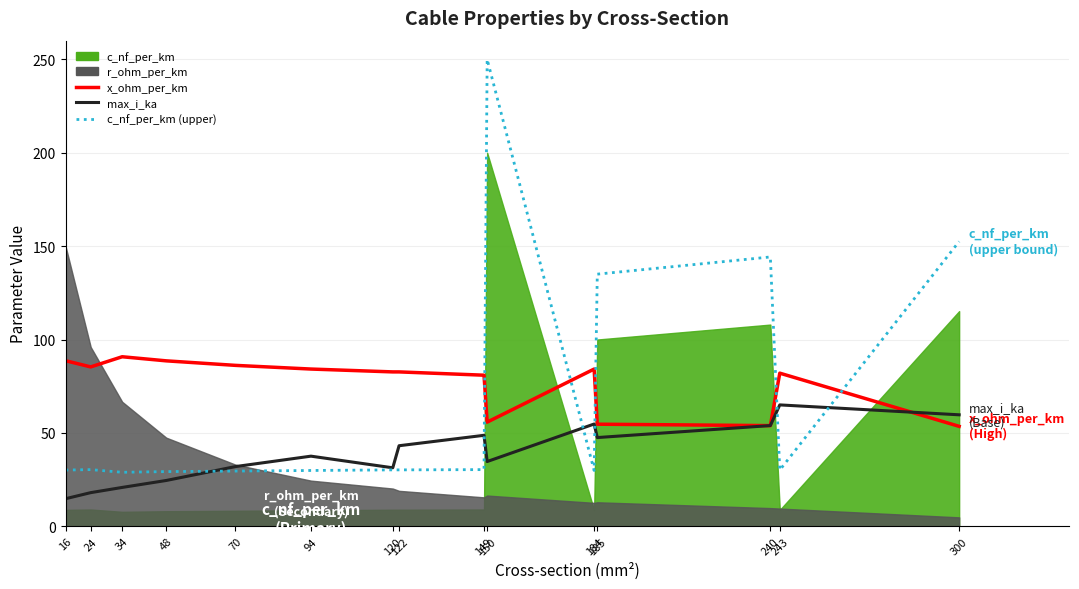

At how many categories does at least one series exceed 96?

4